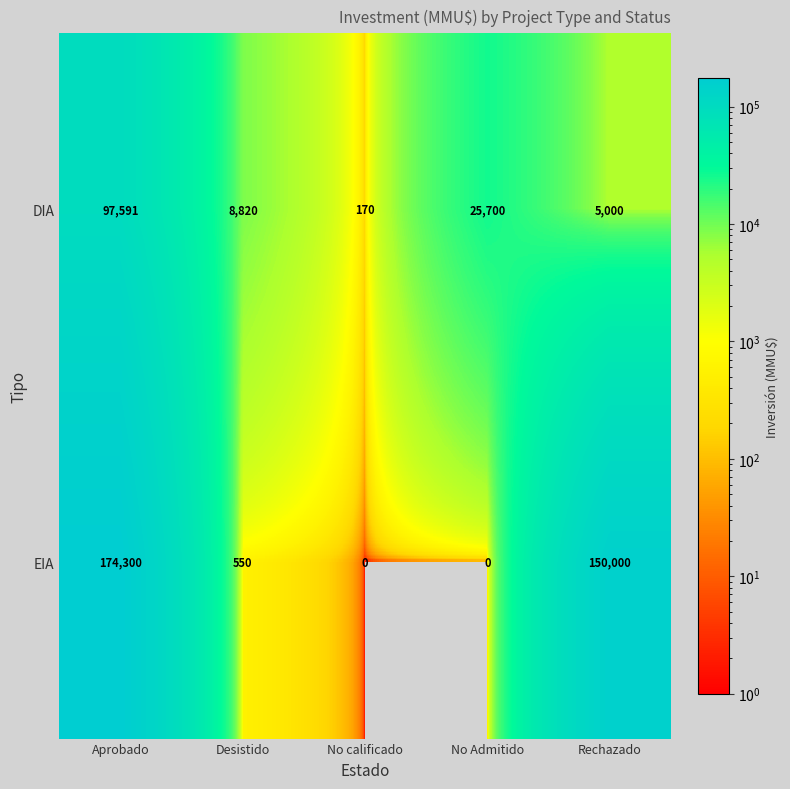

Reading left to right, transcribe all the data shown in this chart.

DIA: 97591	8820	170	25700	5000
EIA: 174300	550	0	0	150000